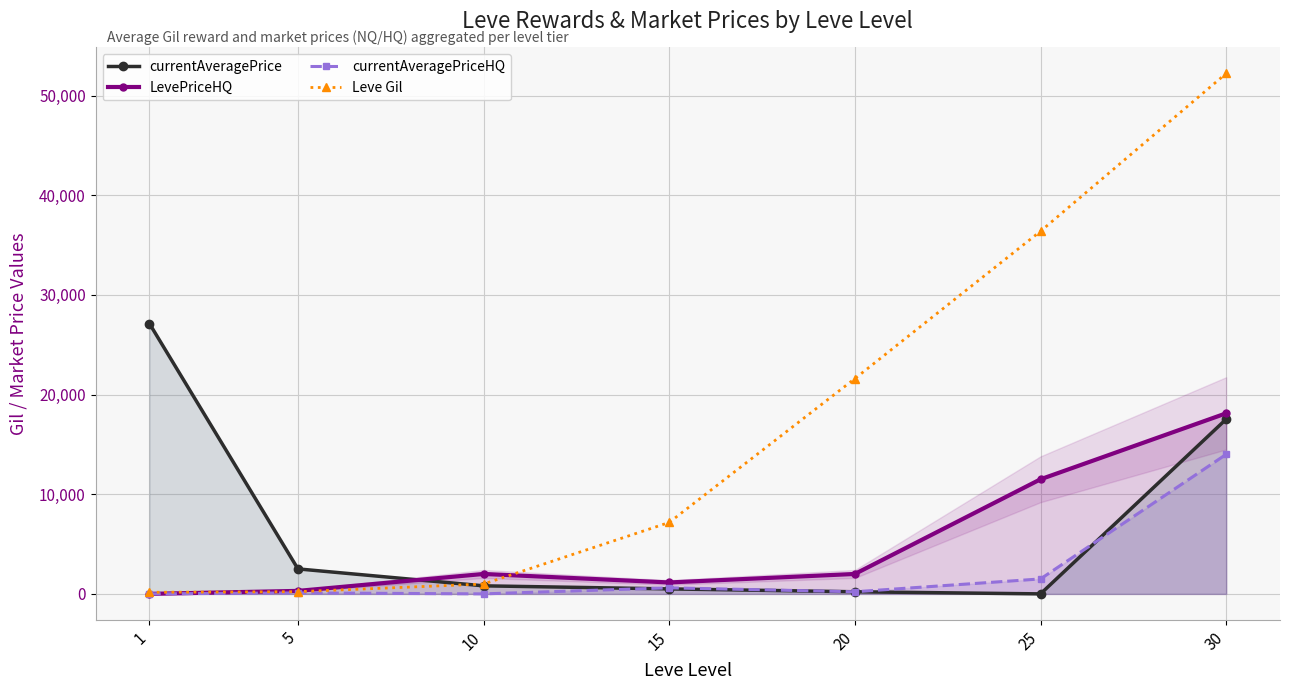

What is the sum of all LevePriceHQ values?

35064